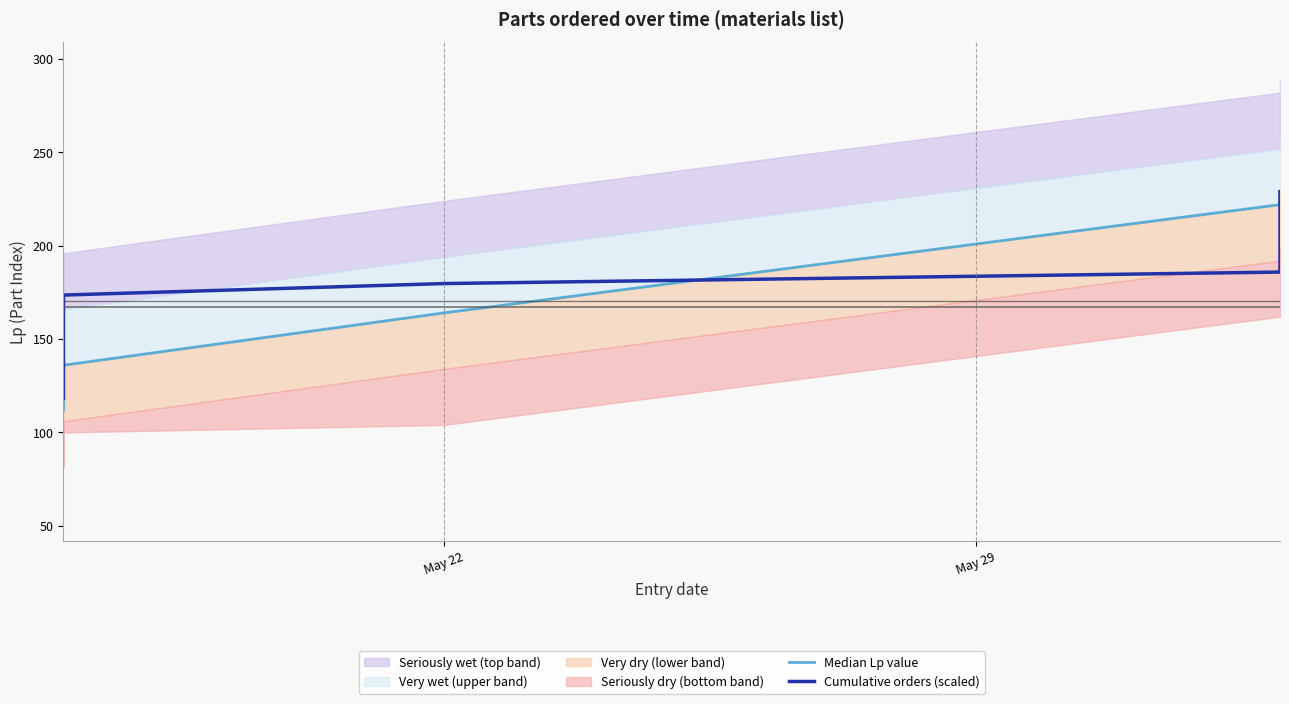

How many lines are shown in the chart?

2